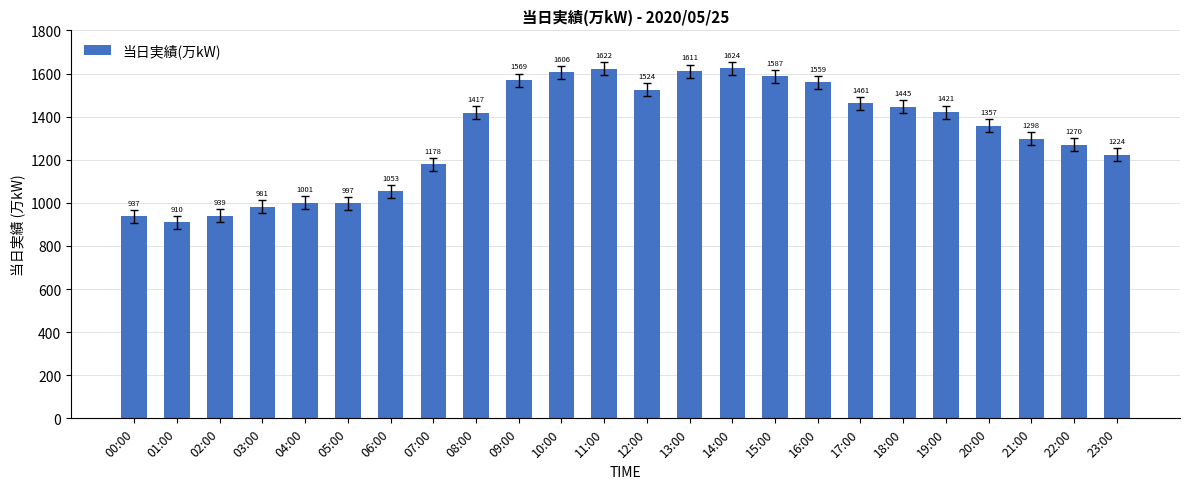

What is the approximate value at 22:00?

1270